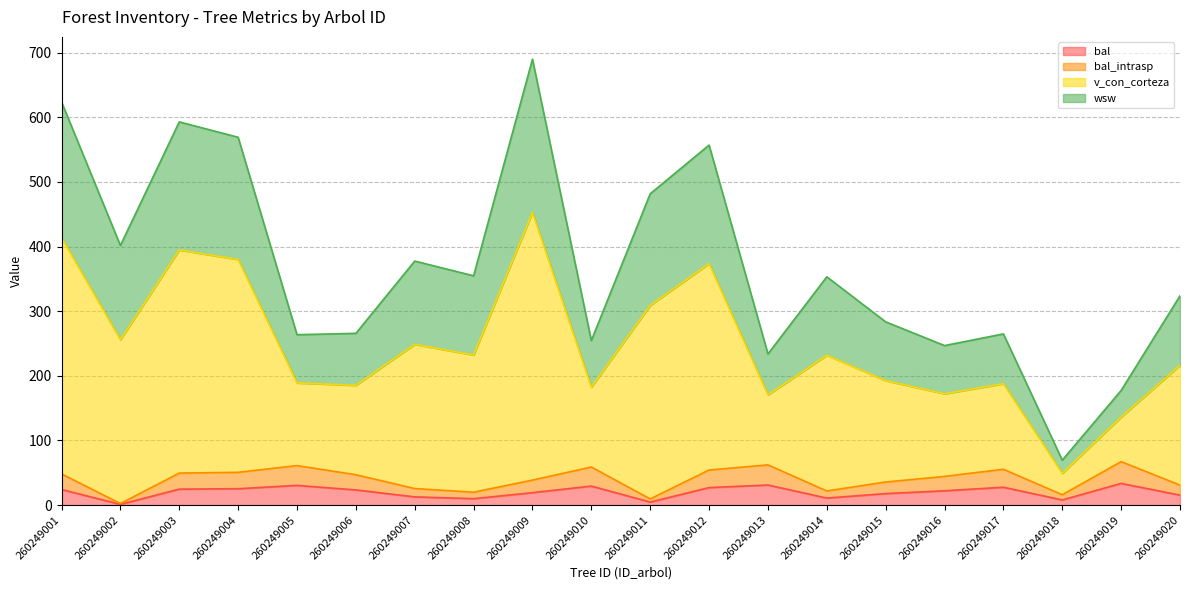

Which series has the largest total across all categories?

v_con_corteza